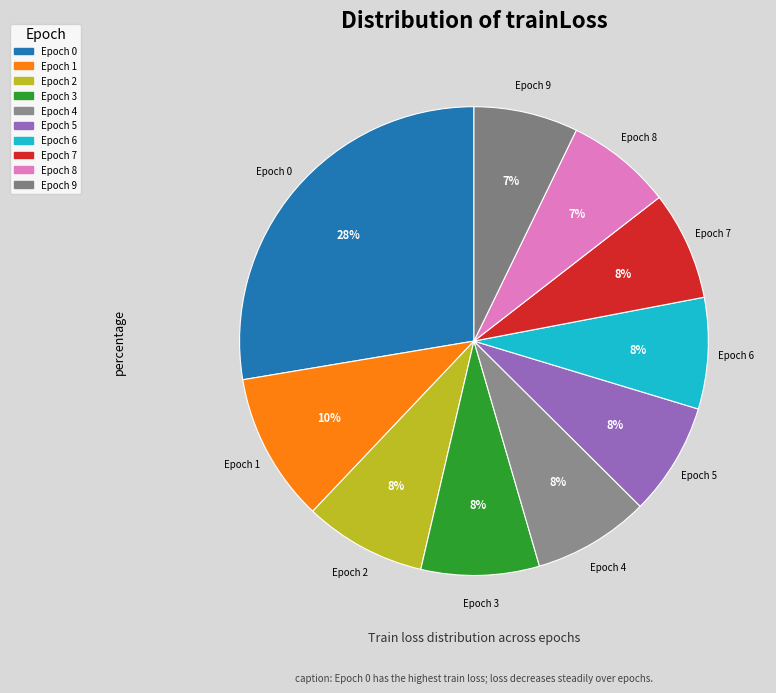

How many slices are in this pie chart?

10